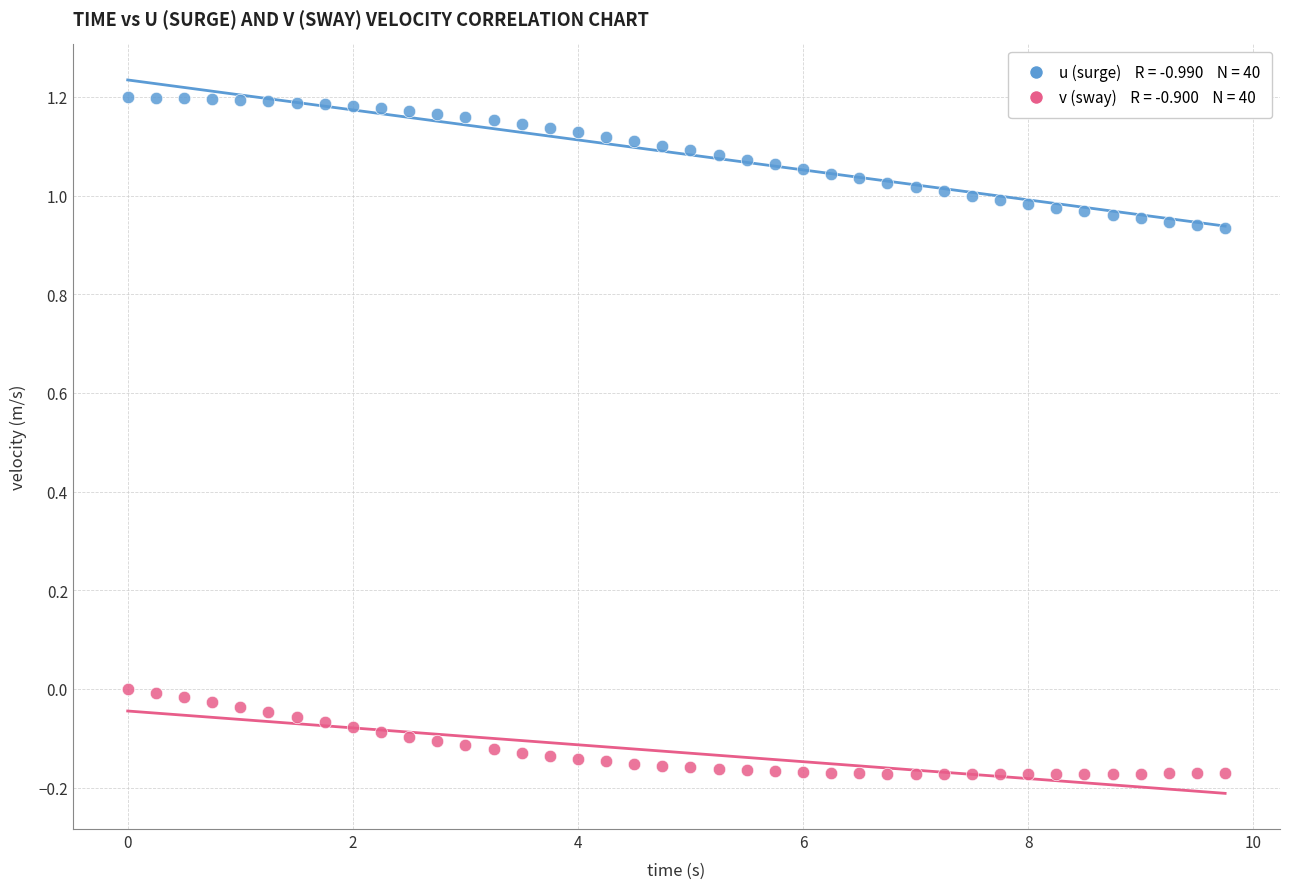

Across all data points, what is the range of Y values (max minus min)?

1.4